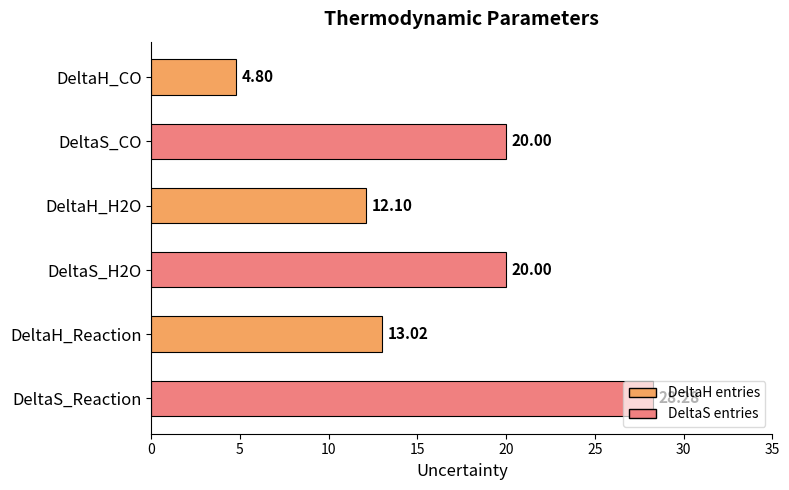

What is the difference between the maximum and second lowest values?

16.2